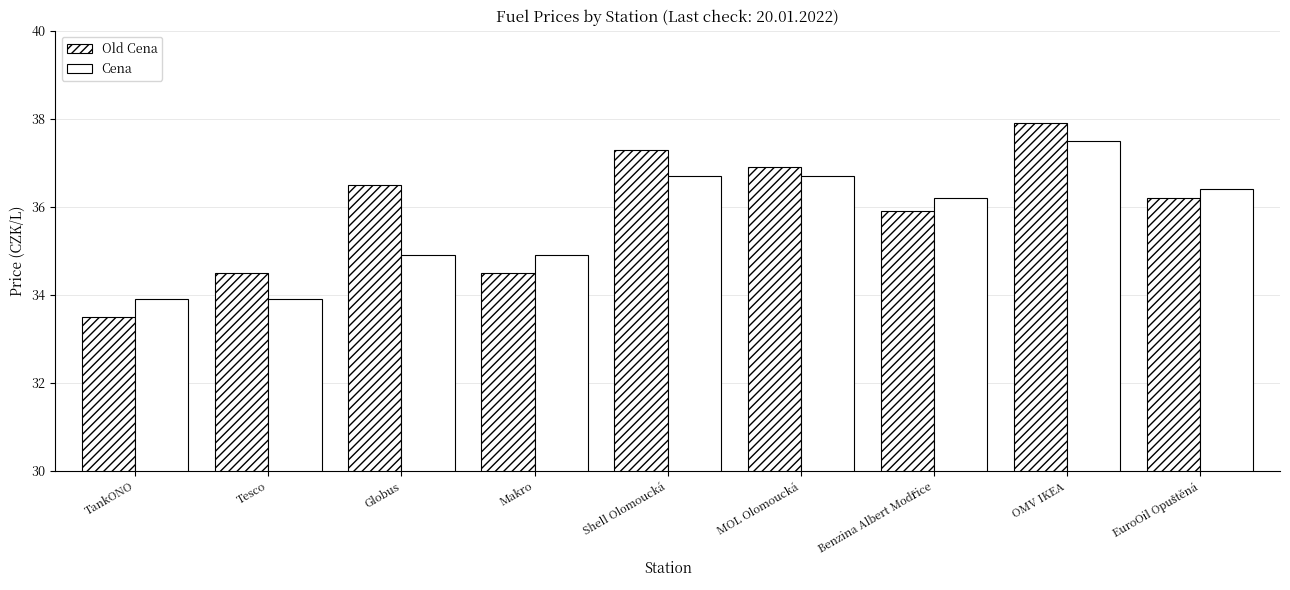

Are the bars grouped side by side (vs. stacked)?

Yes